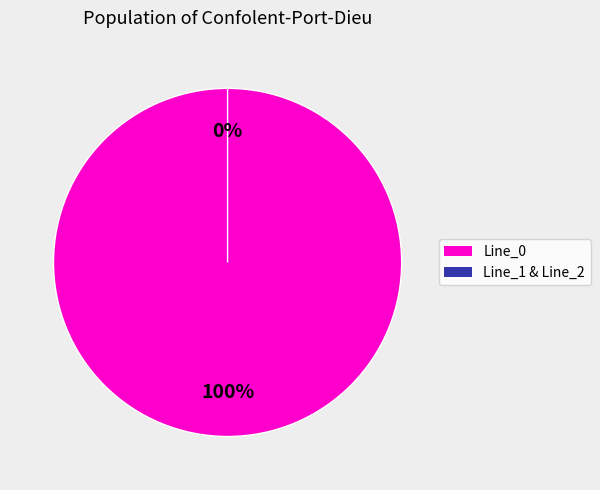

Which has a higher value, Line_0 or Line_2?

Line_0